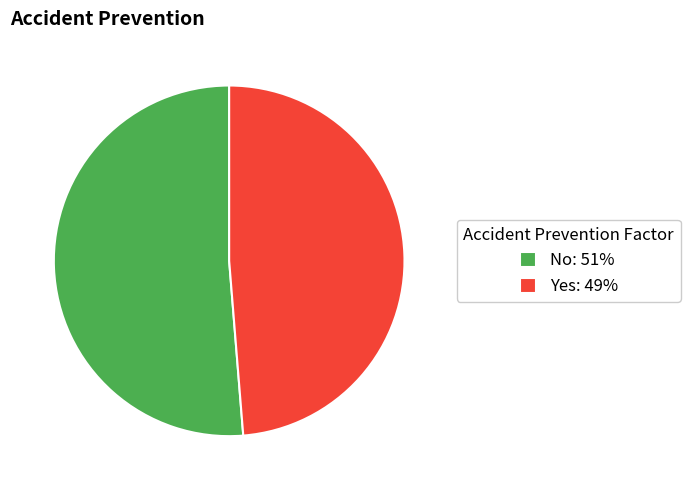

Which slice is the largest?

No